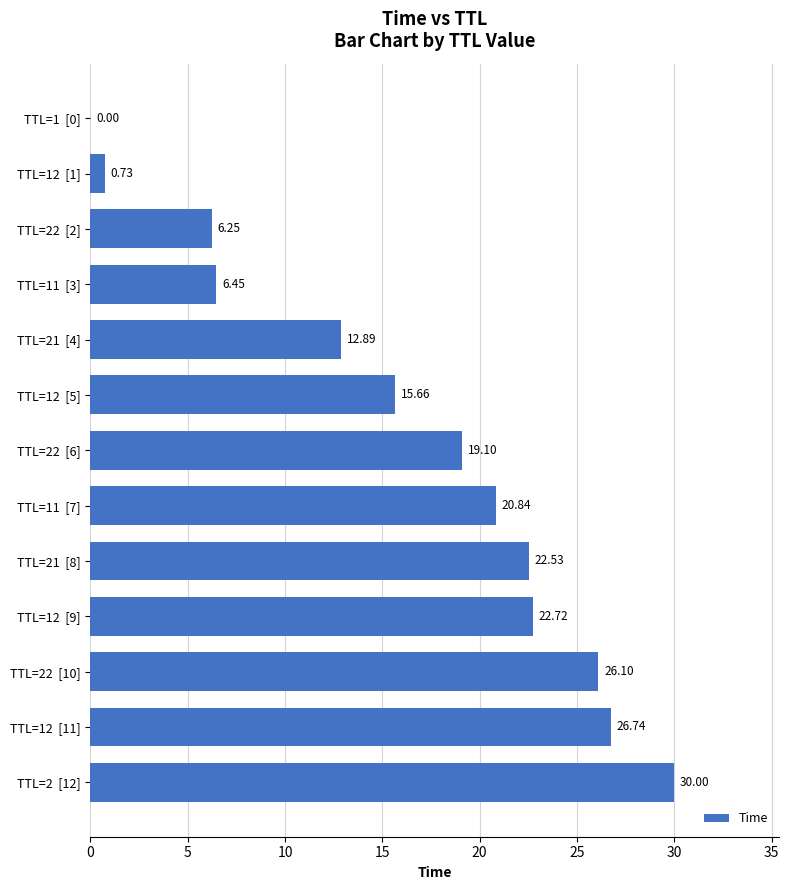

Count the number of data series in this chart.

1